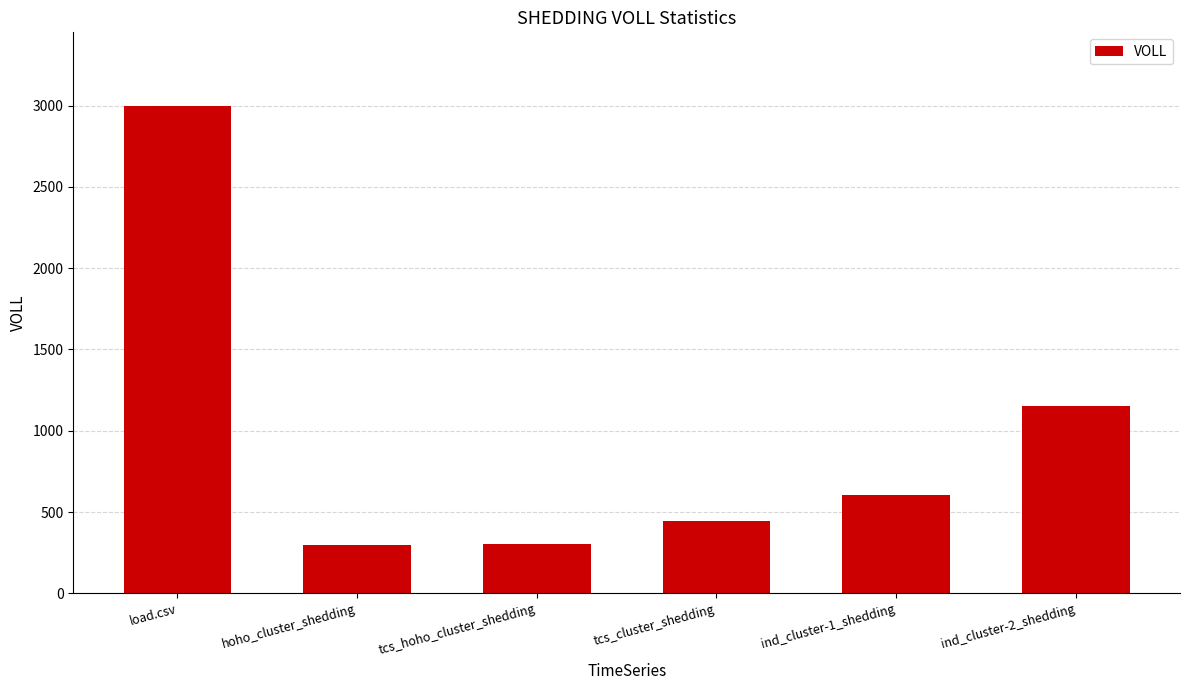

Count the number of categories in the chart.

6